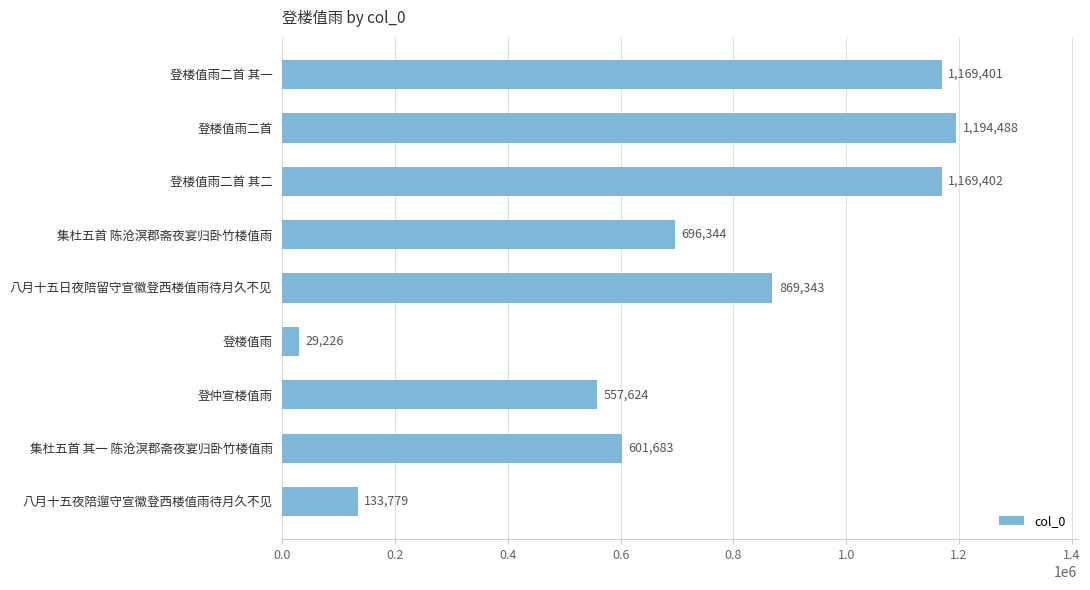

What is the change in value from 登楼值雨二首 其二 to 八月十五日夜陪留守宣徽登西楼值雨待月久不见?

-300059